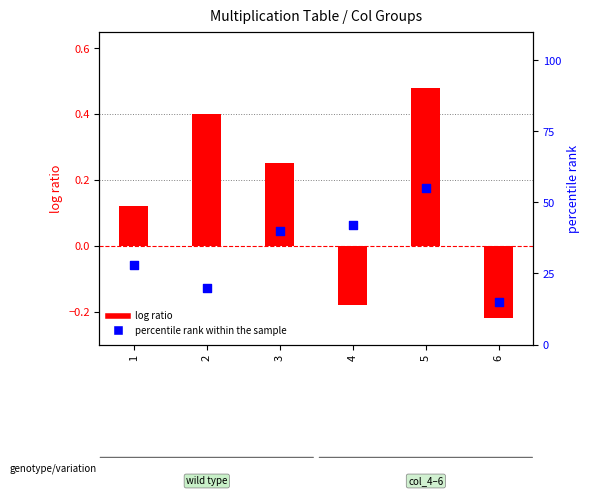

Which series has the largest Y range (max minus min)?

log ratio